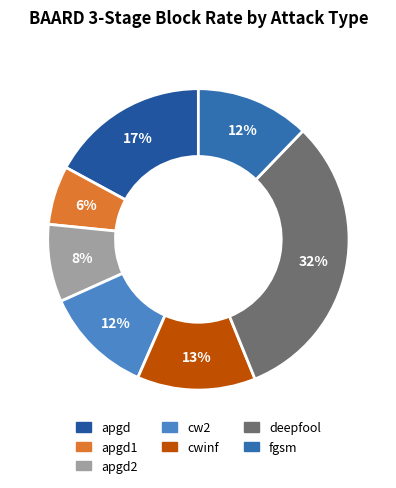

How many slices are in this pie chart?

7